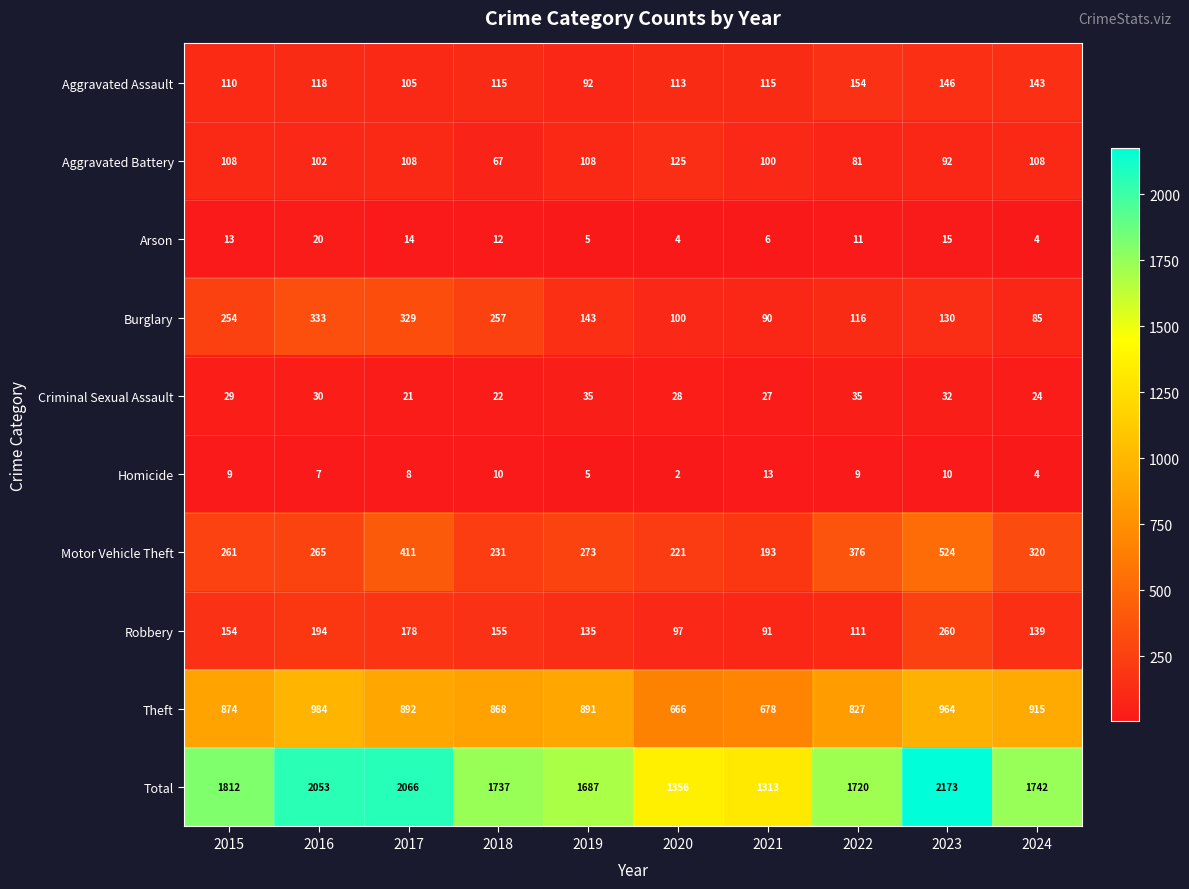

Rank the series at 2020 from highest to lowest value.

Total, Theft, Motor Vehicle Theft, Aggravated Battery, Aggravated Assault, Burglary, Robbery, Criminal Sexual Assault, Arson, Homicide